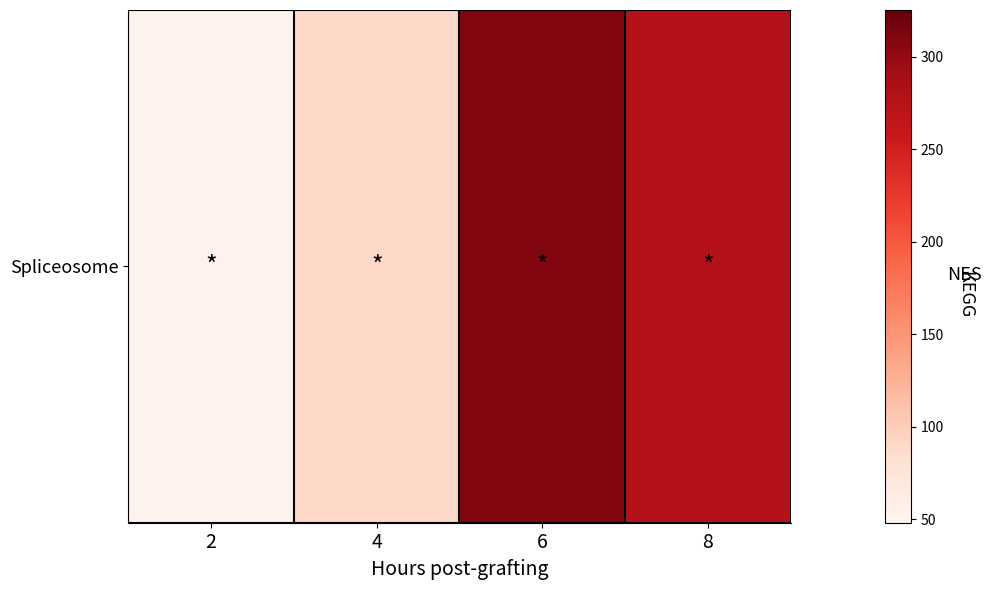

Which label corresponds to the largest value in the chart?

6